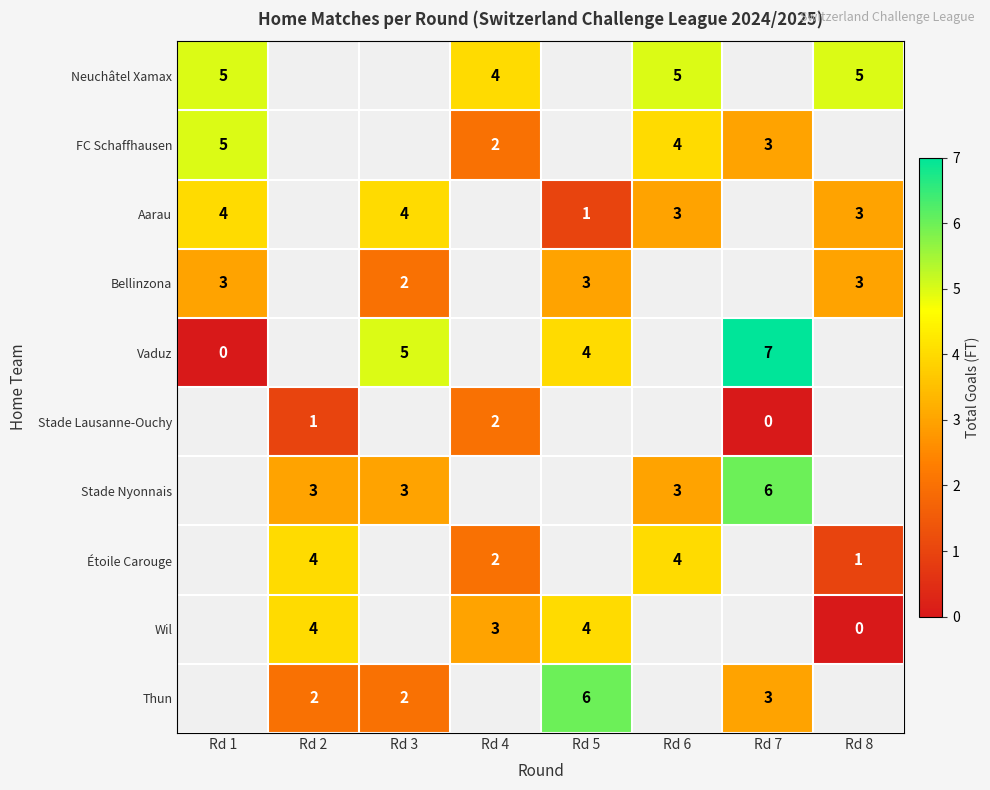

True or false: Neuchâtel Xamax has a value of 1 at Rd 1.

False